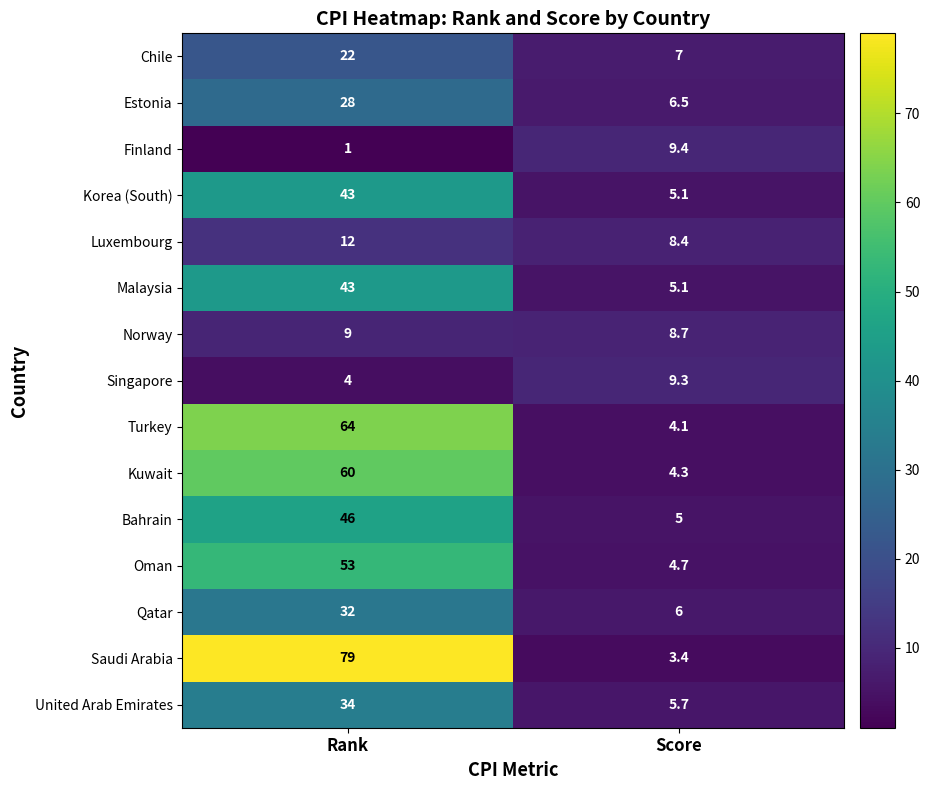

Reading right to left, extract all data points from this chart.

Chile: 7.0	22.0
Estonia: 6.5	28.0
Finland: 9.4	1.0
Korea (South): 5.1	43.0
Luxembourg: 8.4	12.0
Malaysia: 5.1	43.0
Norway: 8.7	9.0
Singapore: 9.3	4.0
Turkey: 4.1	64.0
Kuwait: 4.3	60.0
Bahrain: 5.0	46.0
Oman: 4.7	53.0
Qatar: 6.0	32.0
Saudi Arabia: 3.4	79.0
United Arab Emirates: 5.7	34.0